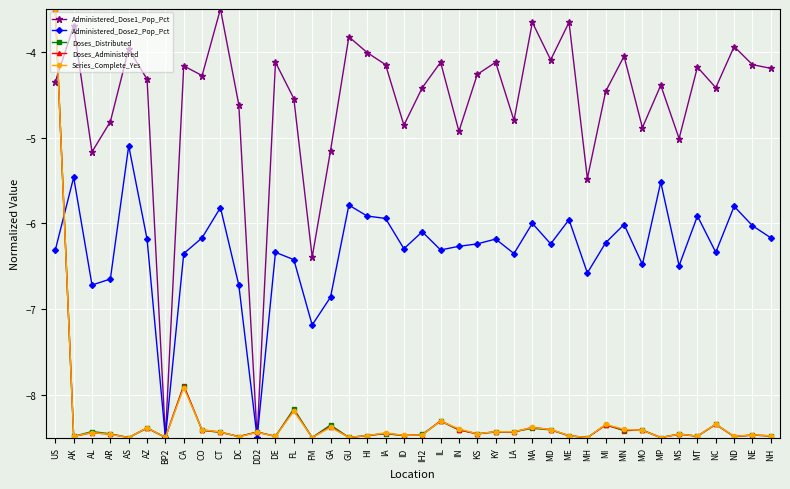

The value of Series_Complete_Yes at CO is -8.4. True or false?

True